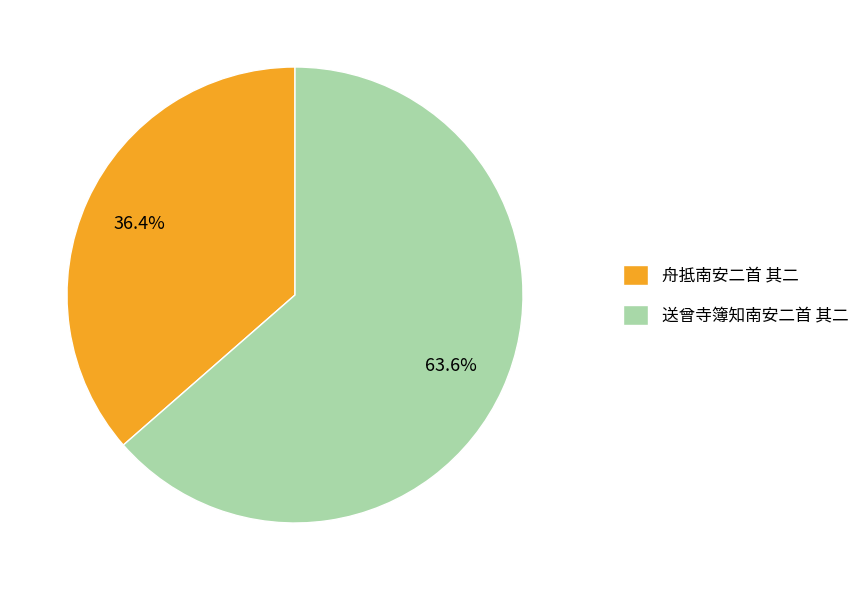

Rank the categories by value from lowest to highest.

舟抵南安二首 其二, 送曾寺簿知南安二首 其二